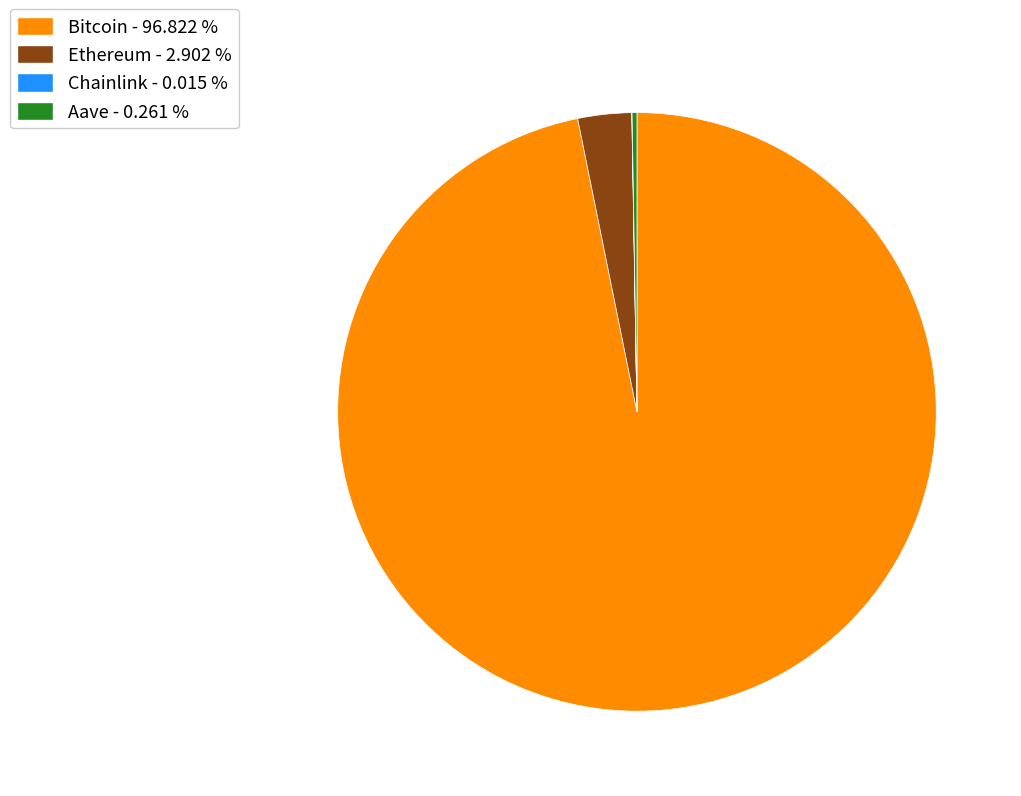

Which has a higher value, Bitcoin - 96.822 % or Ethereum - 2.902 %?

Bitcoin - 96.822 %